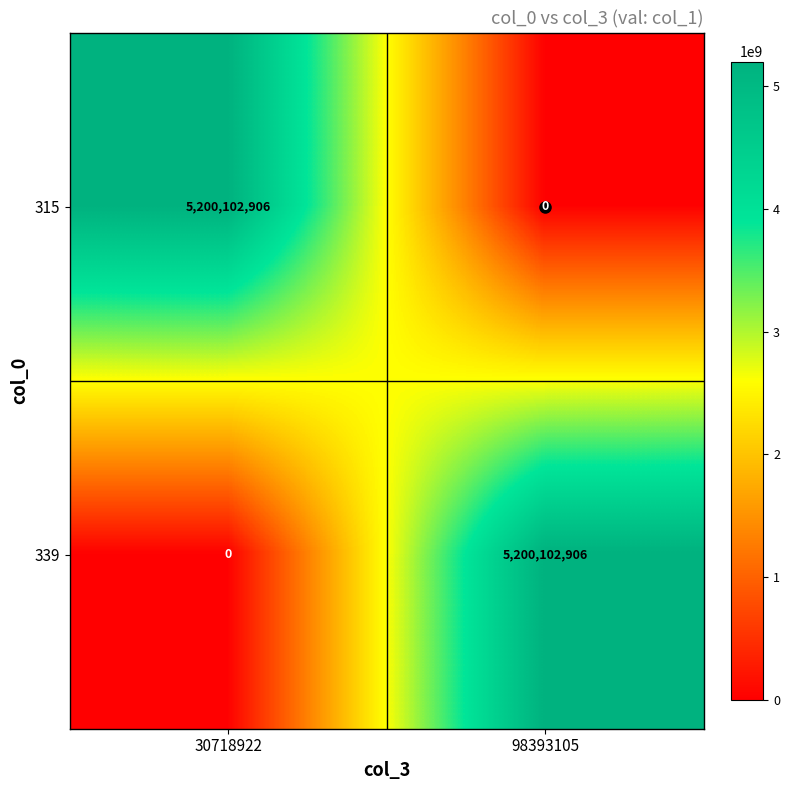

How many data points does each series have?

2